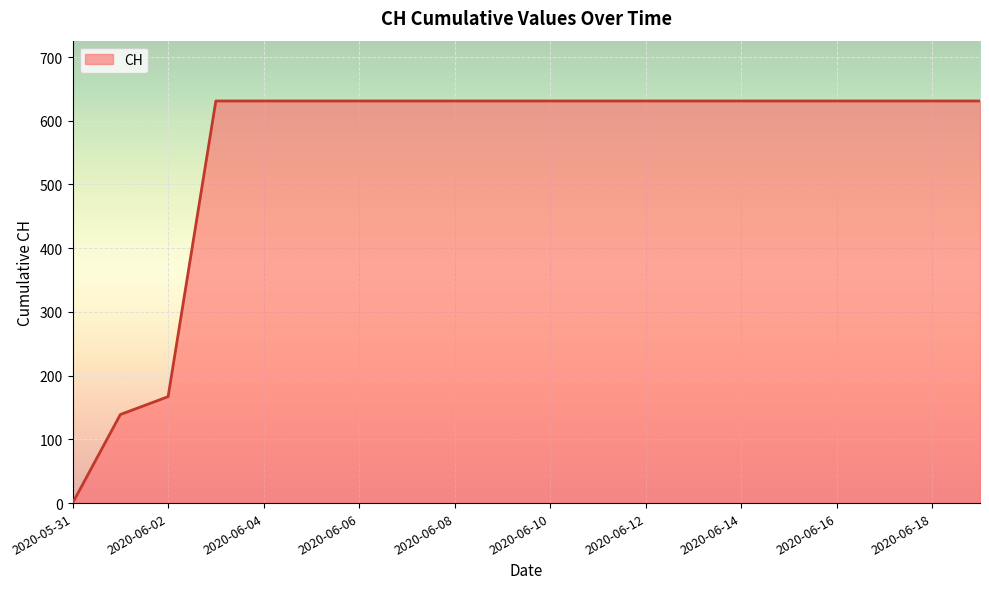

How many lines are shown in the chart?

1